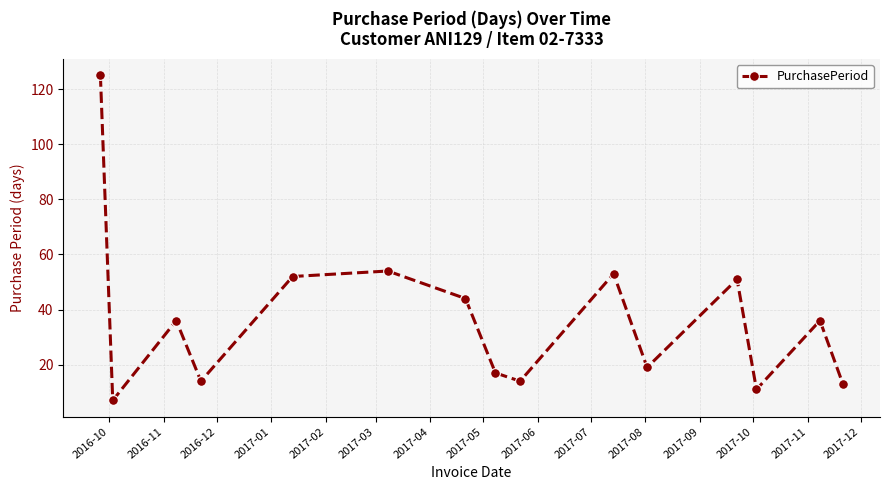

Reading right to left, transcribe all the data shown in this chart.

13	36	11	51	19	53	14	17	44	54	52	14	36	7	125